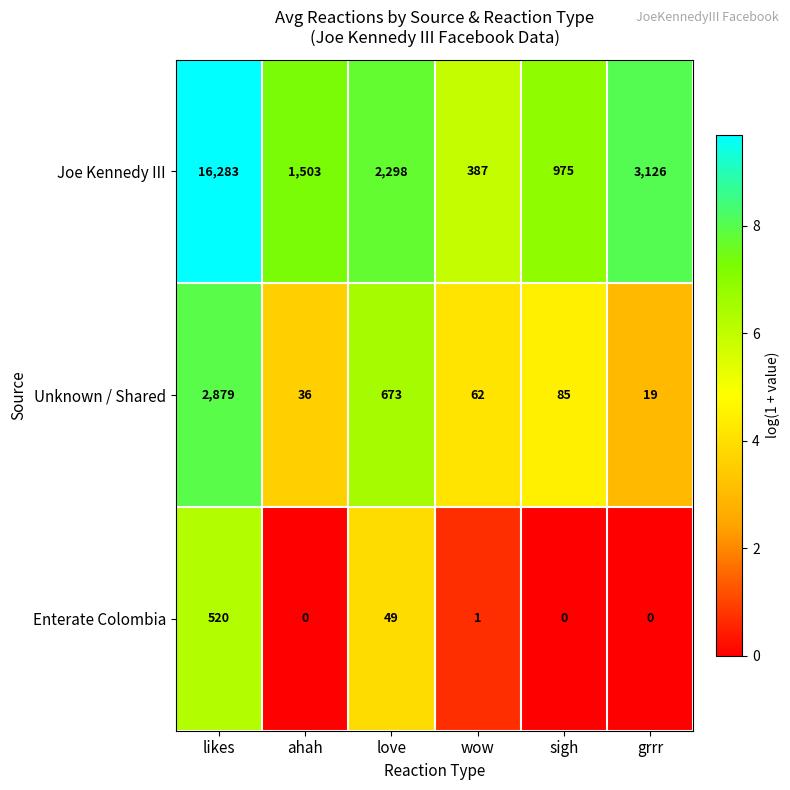

What is the sum of the Unknown / Shared values at love and wow?

735